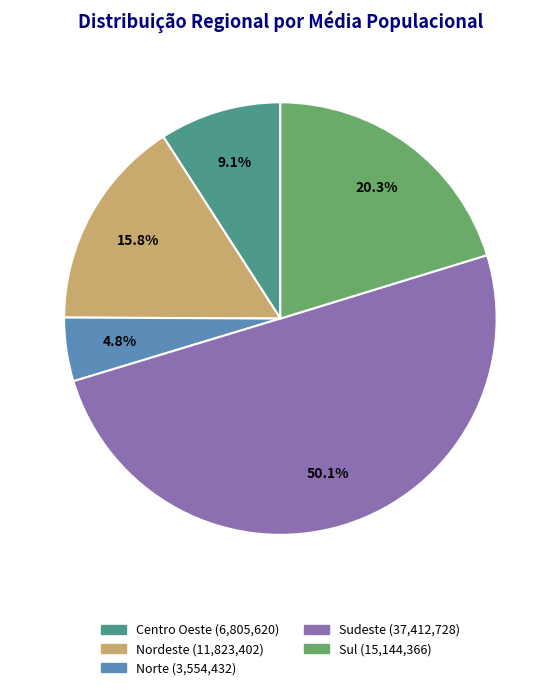

Combined, do Sudeste and Centro Oeste account for over 50%?

Yes